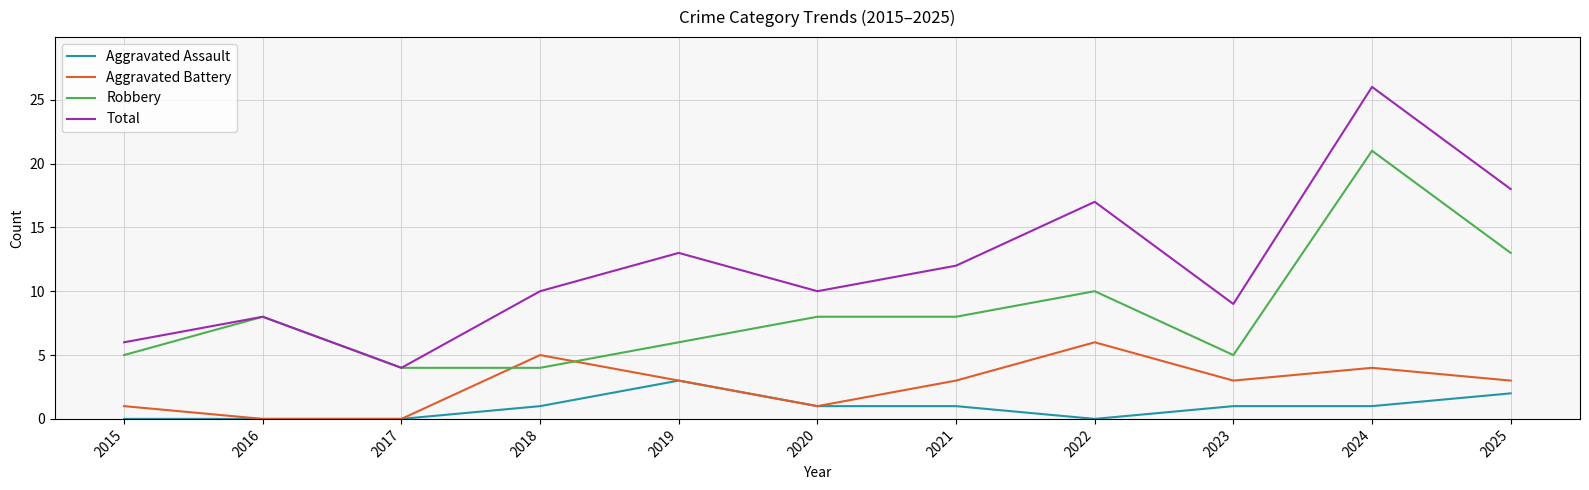

Does the chart display data point markers on the line(s)?

No